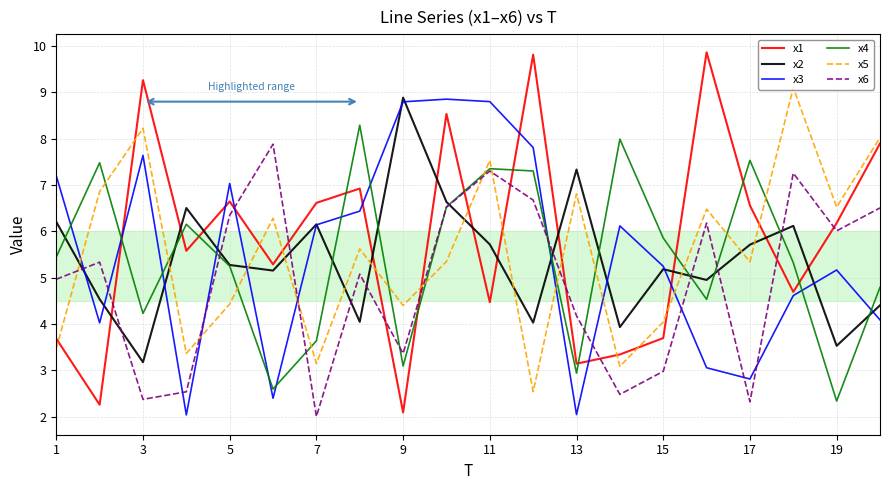

True or false: x5 and x6 intersect in this chart.

True